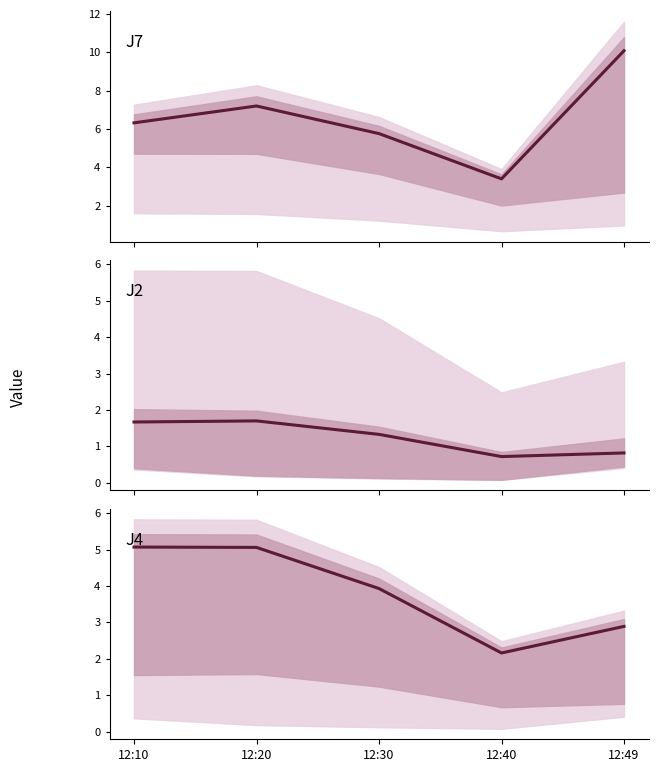

True or false: J4 and J2 intersect in this chart.

False